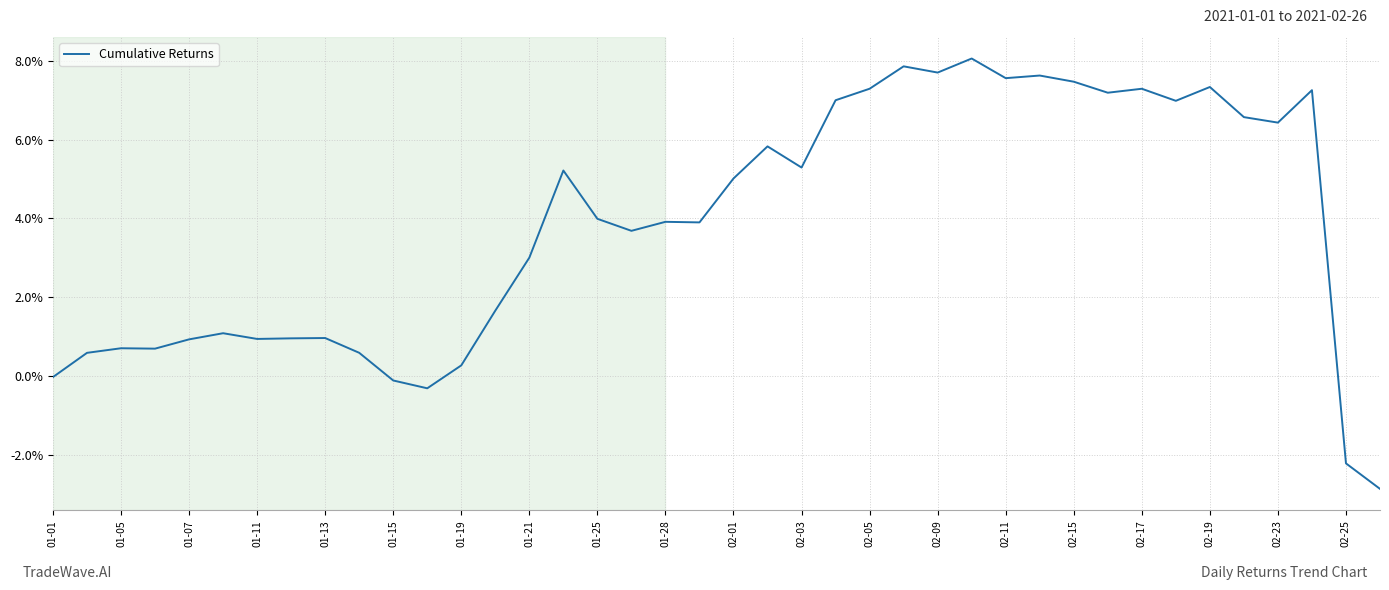

True or false: the data has more than 1 interior local peaks.

True